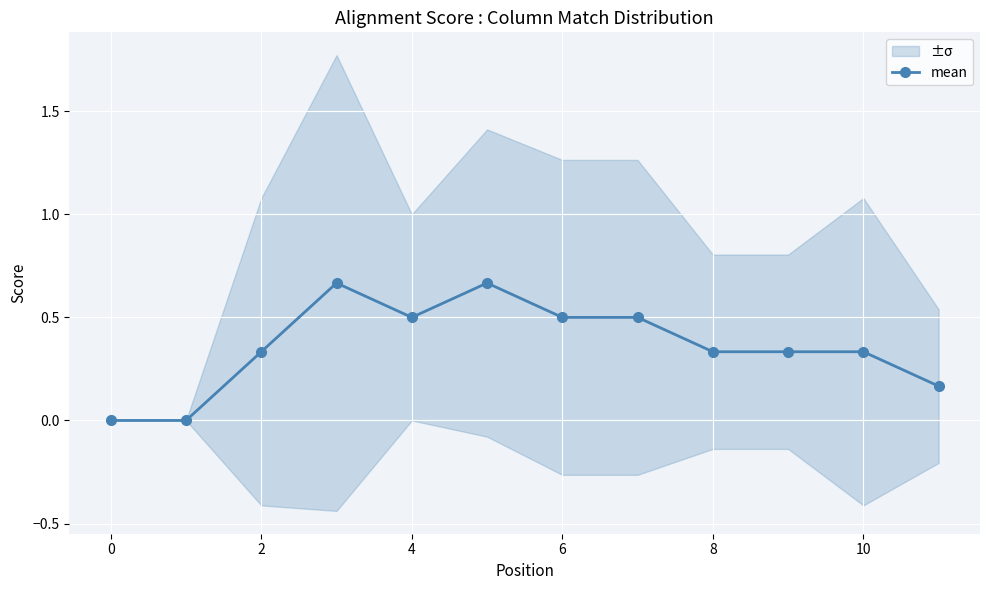

How many values are above zero?

10